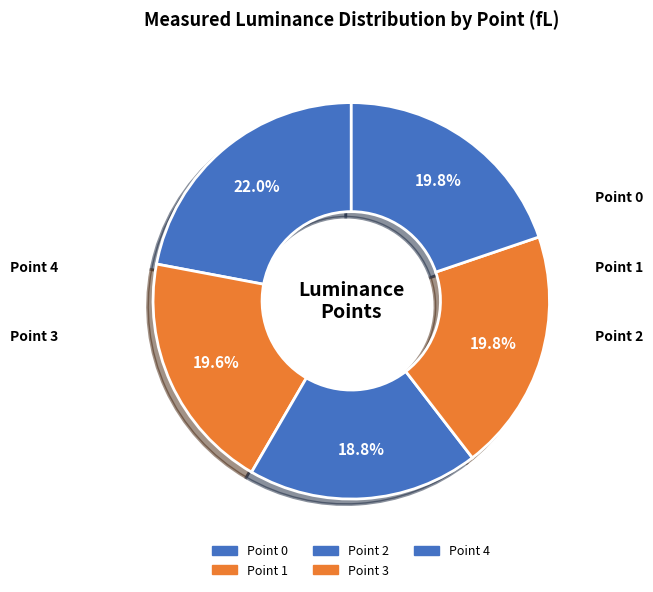

Is there any slice that represents more than half of the pie?

No